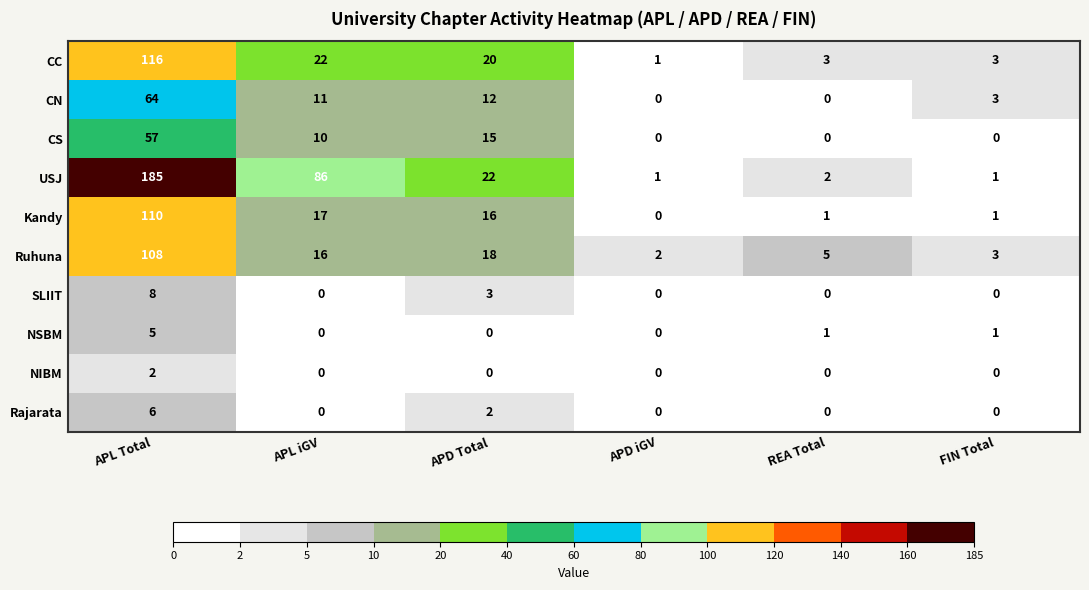

Which series has the widest spread of values?

USJ